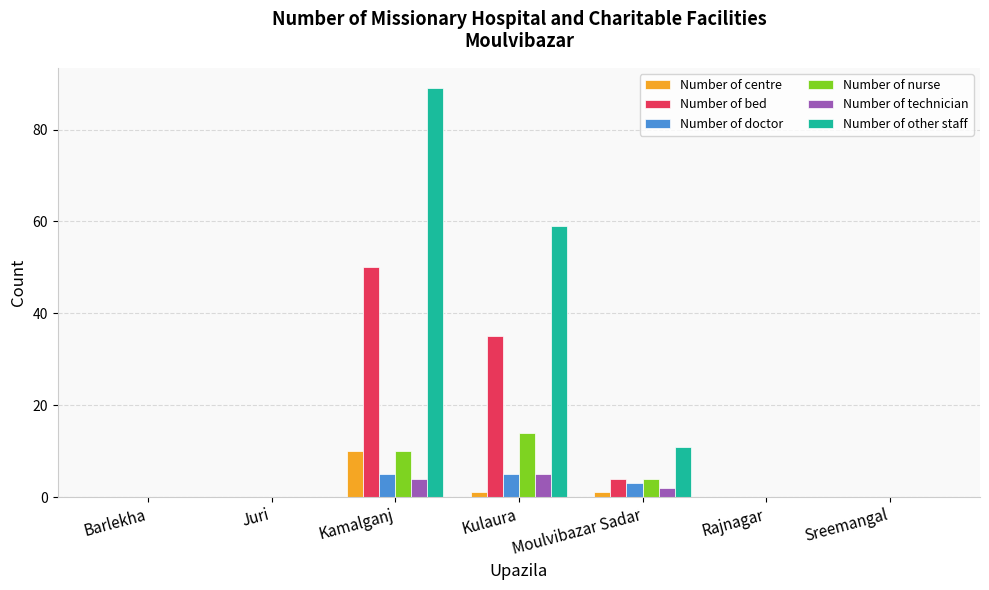

At which category is the sum across all series the highest?

Kamalganj